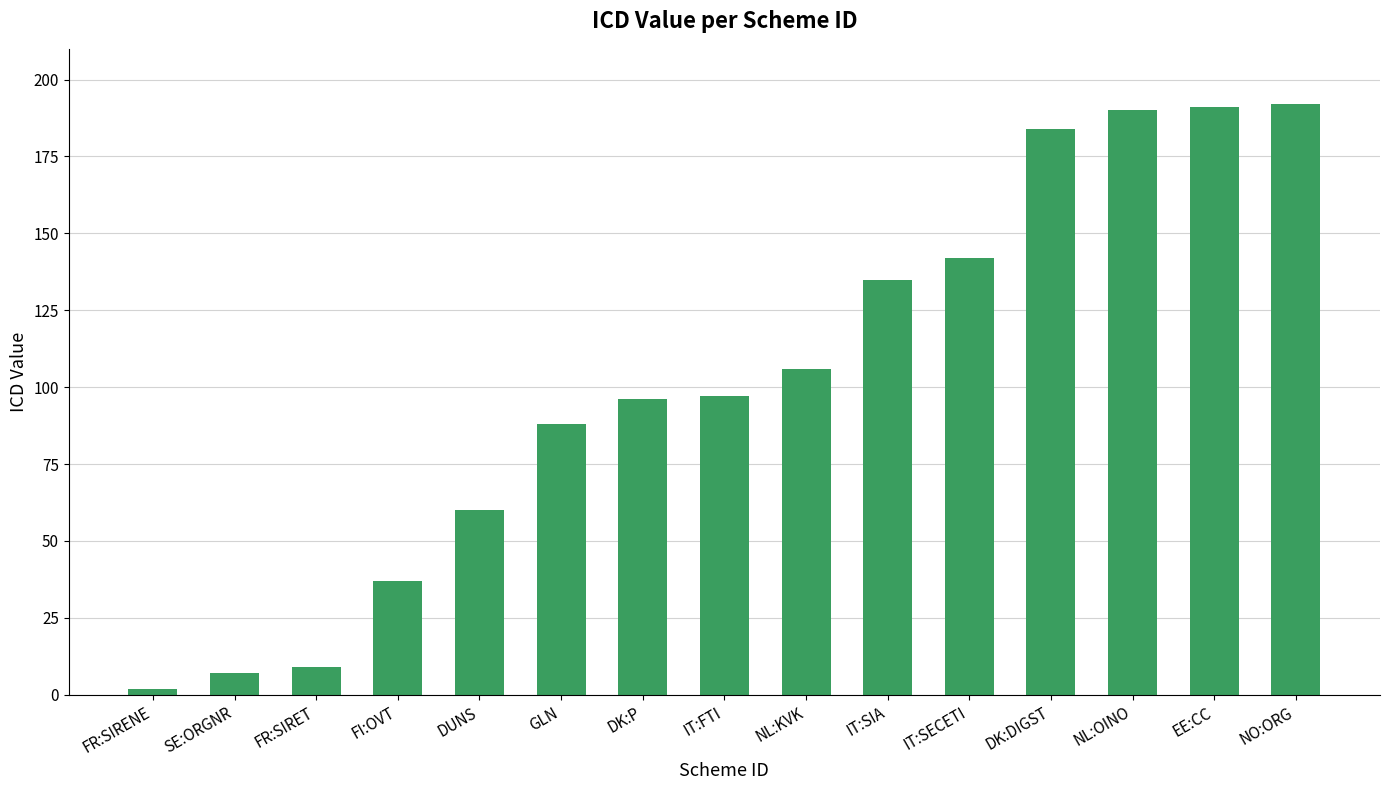

Between DK:P and IT:SIA, which is larger?

IT:SIA